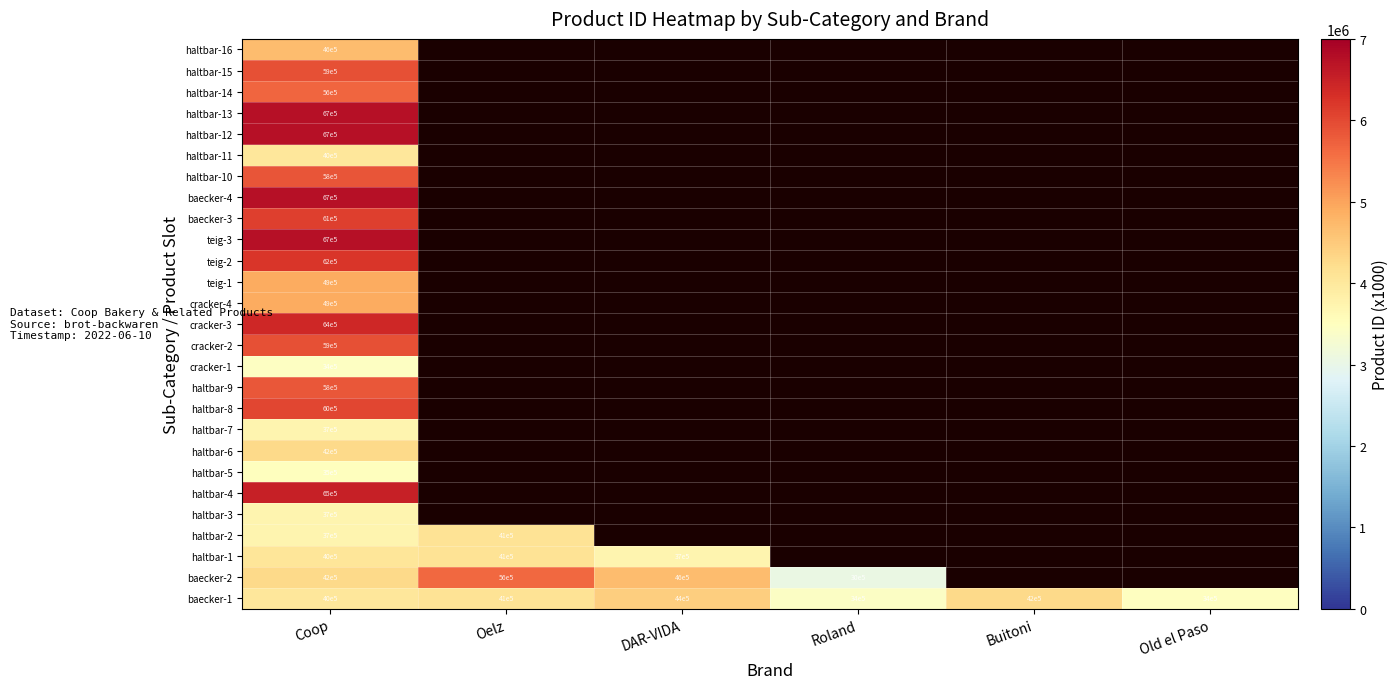

What is the highest value of the baecker-1 series?

4400000